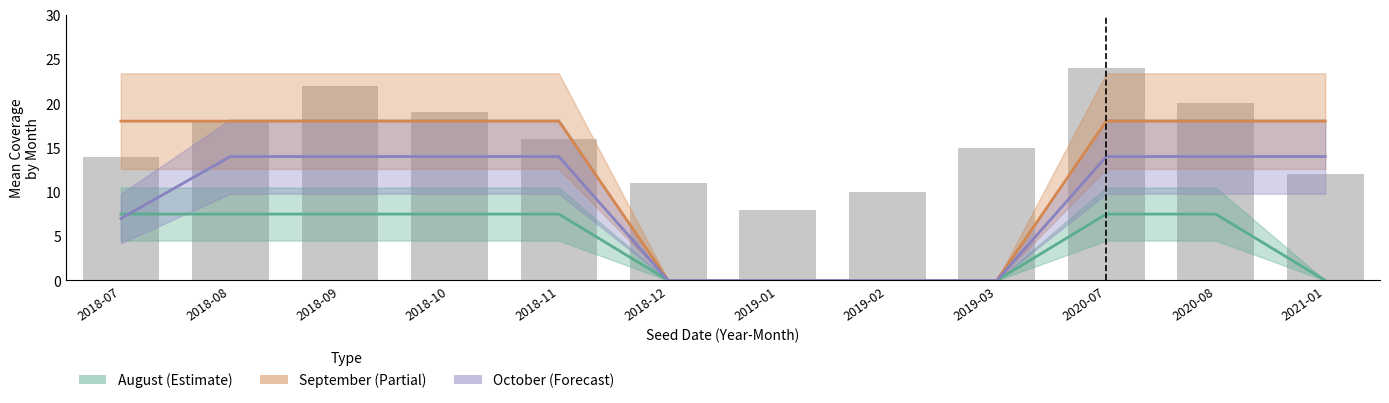

What is the spread (max minus min) of values at 2018-07?

11.0